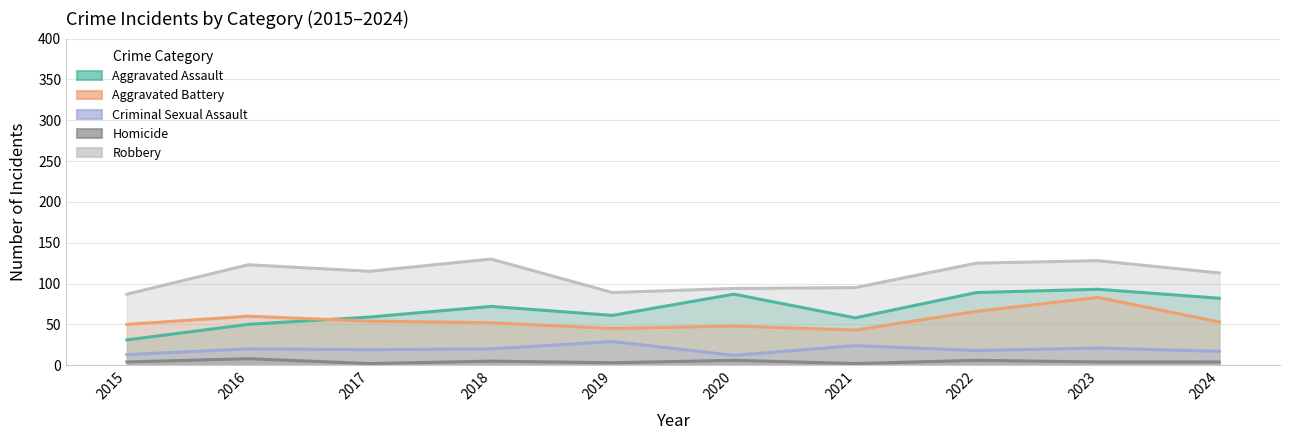

The Homicide series shows 8 at 2016. True or false?

True